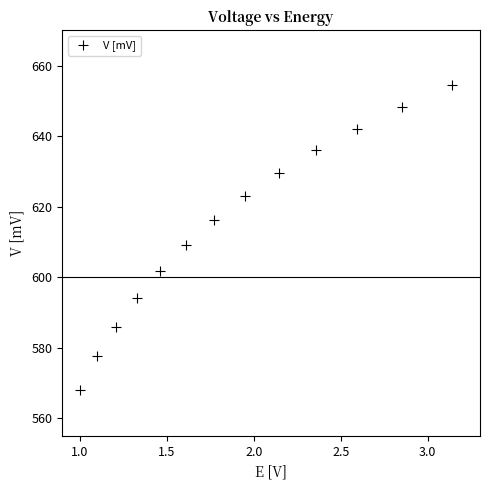

What Y value in the scatter plot is closest to 611?

609.0